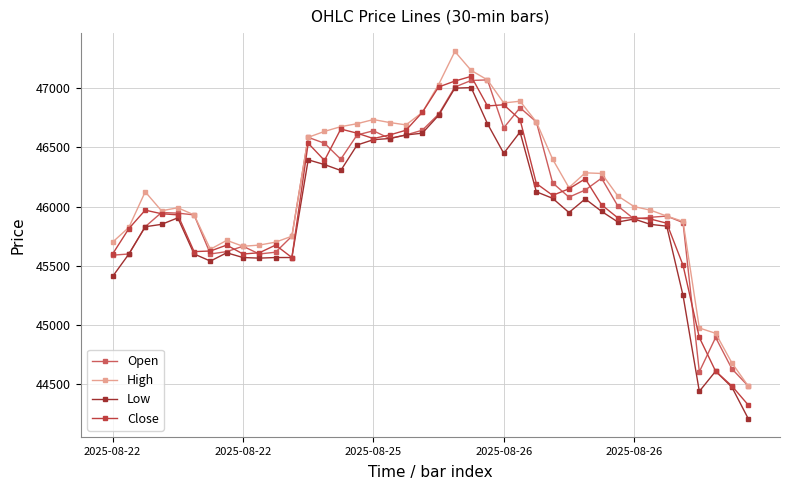

Does the chart display data point markers on the line(s)?

Yes